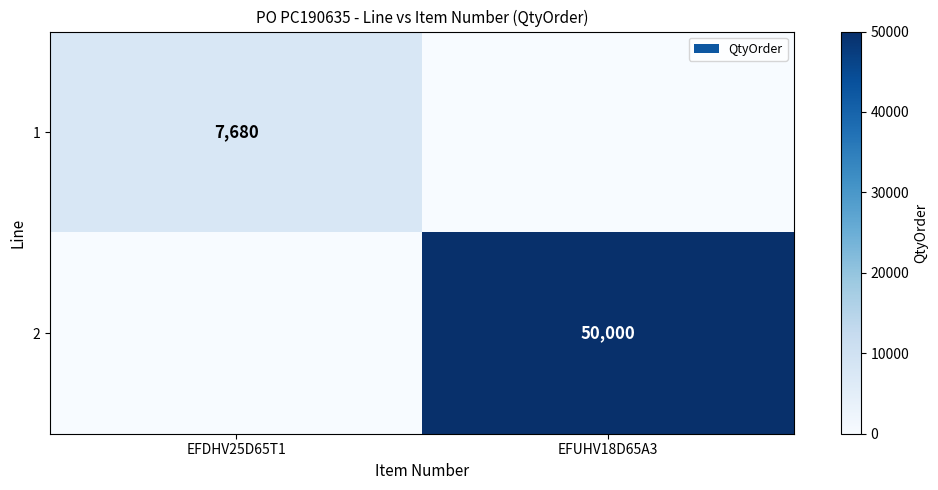

True or false: 1 has a value of 2129 at EFDHV25D65T1.

False